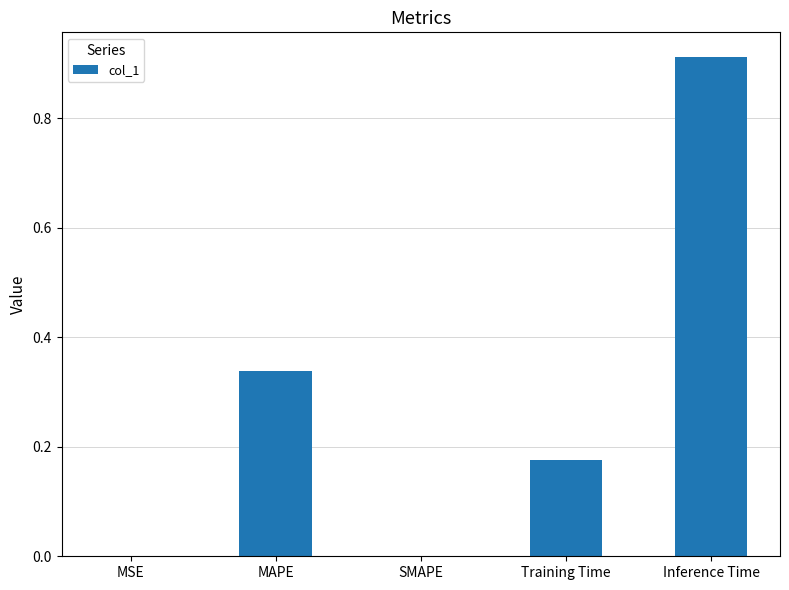

At which category does the chart reach its peak across all series?

Inference Time